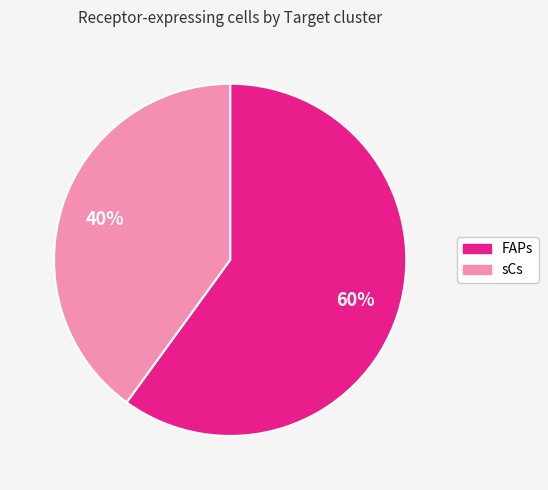

How many segments does this pie chart have?

2